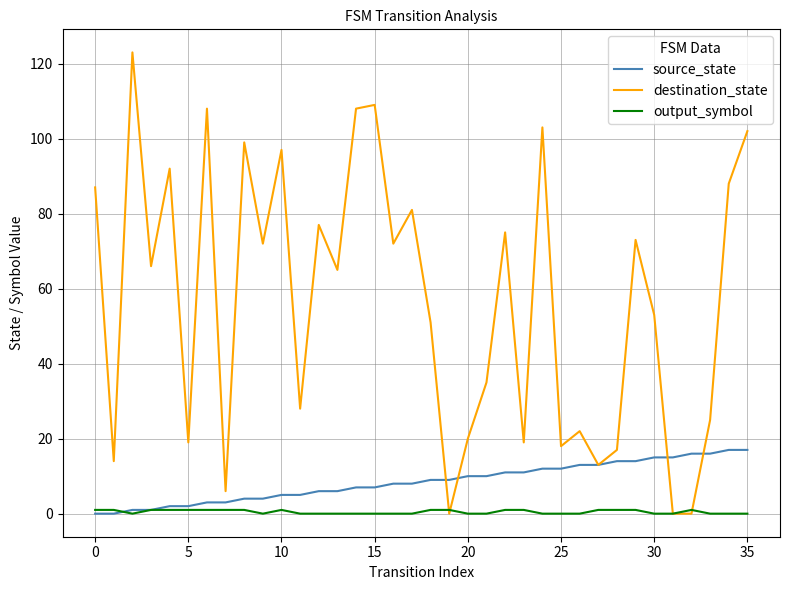

What is the average value of the destination_state series?

57